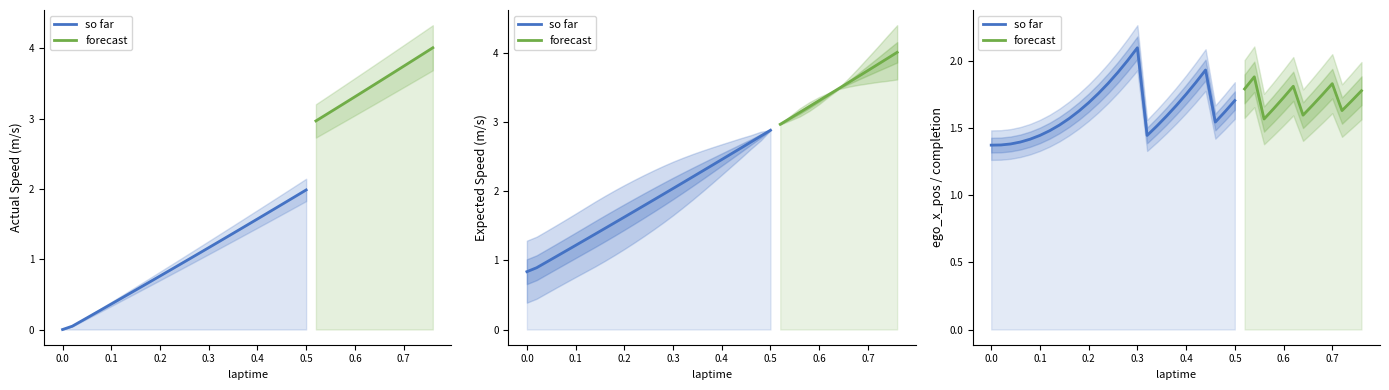

The expected speed series shows 6.4 at 0.72. True or false?

False